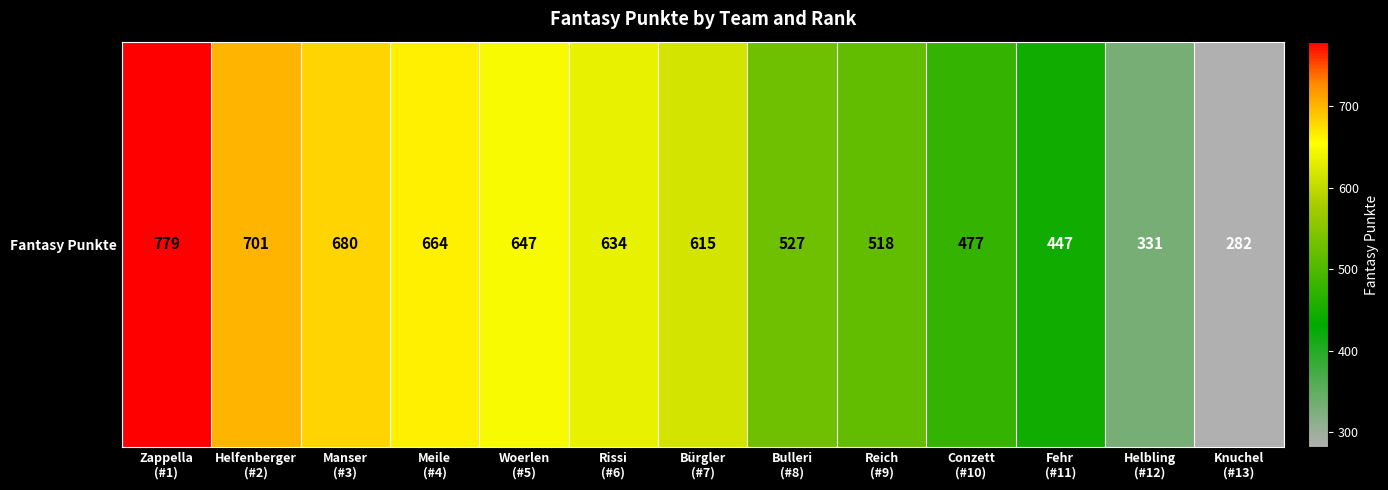

The value at Knuchel
(#13) is 174. True or false?

False